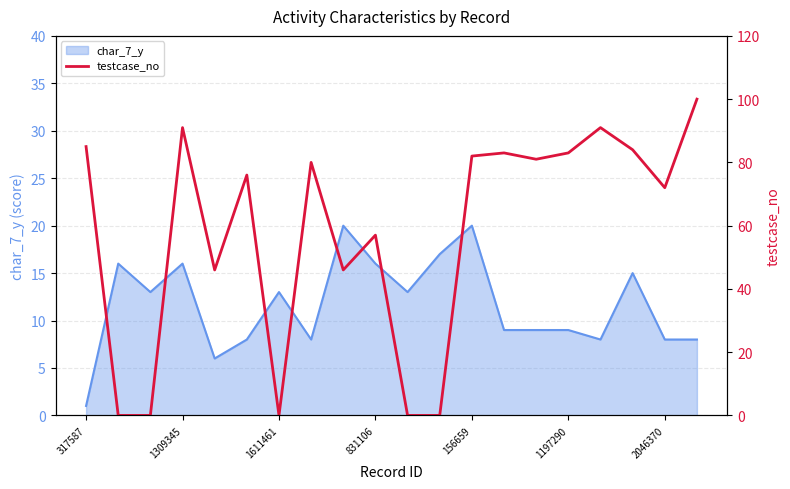

The char_7_y series shows 9 at 1197290. True or false?

True